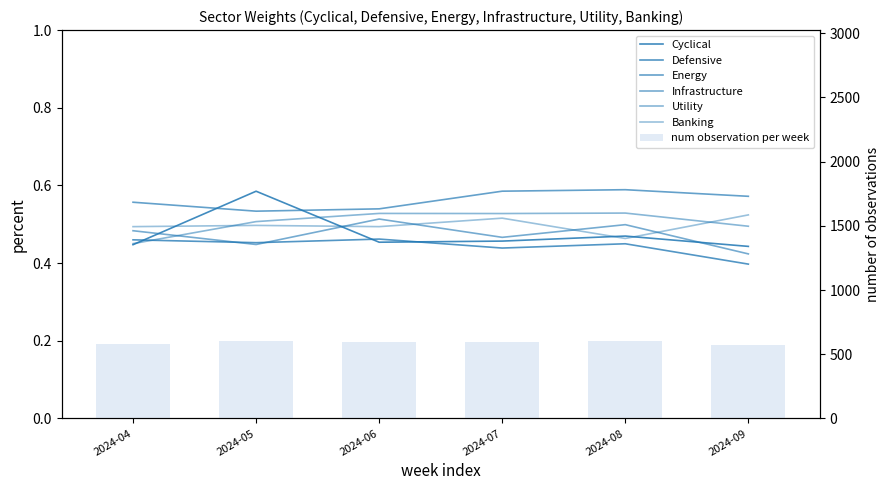

What is the sum of all Banking values?

3.0